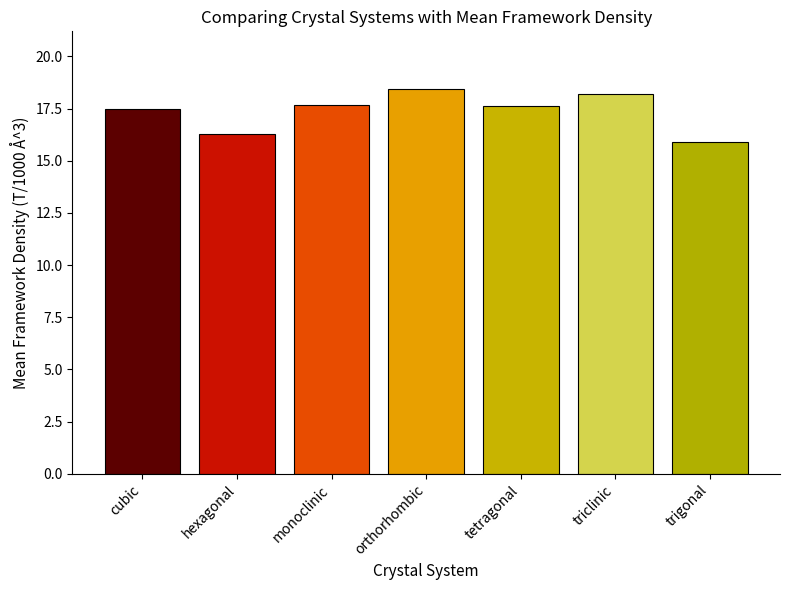

What is the ratio of the value at hexagonal to the value at triclinic?

0.9